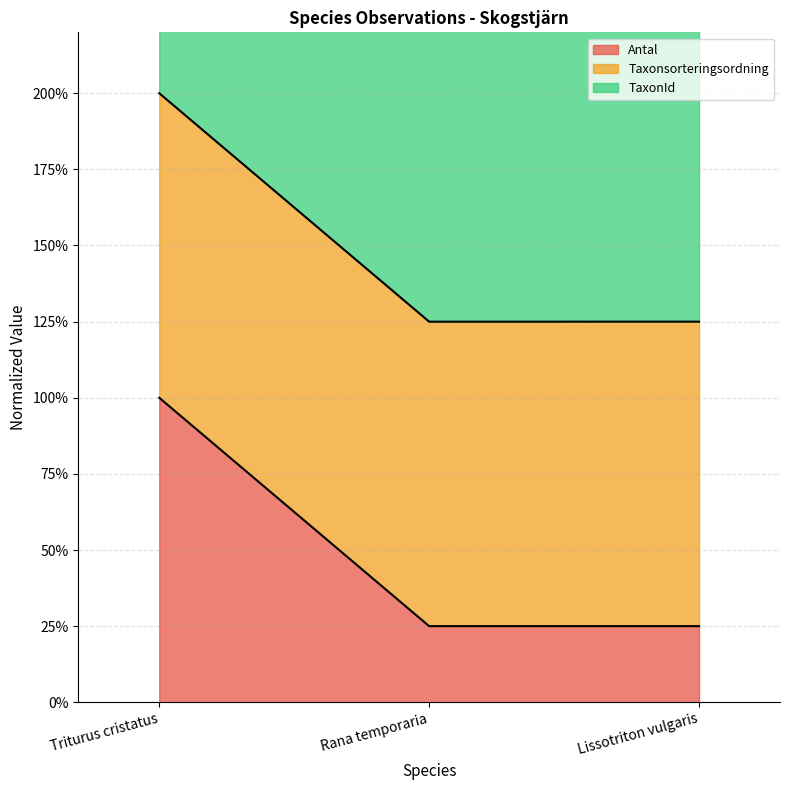

What is the maximum value for TaxonId?

200.0